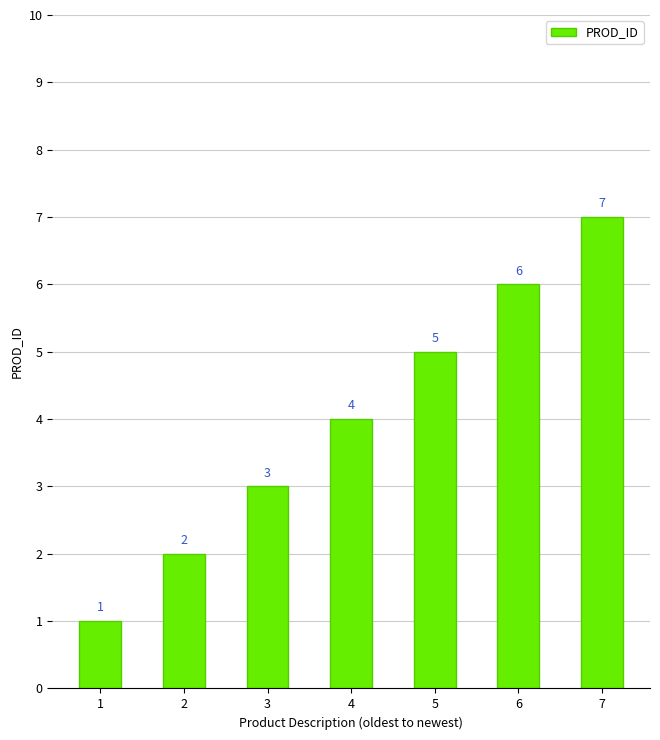

Read the value at 2.

2